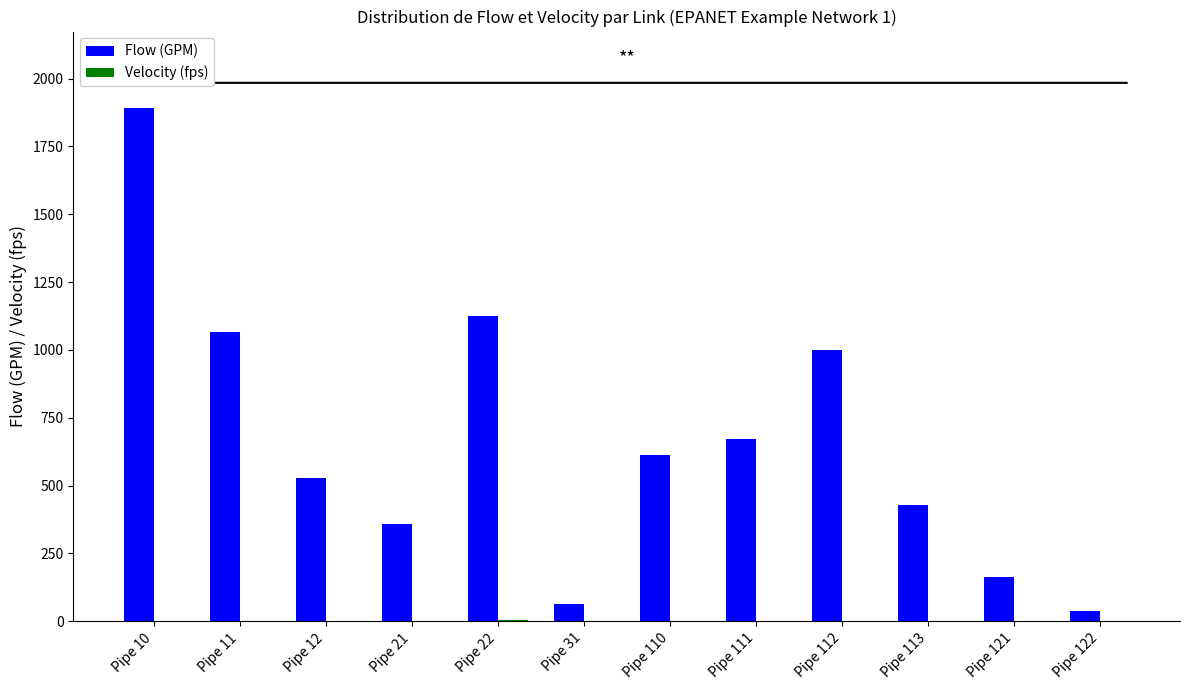

Which series has the largest total across all categories?

Flow (GPM)